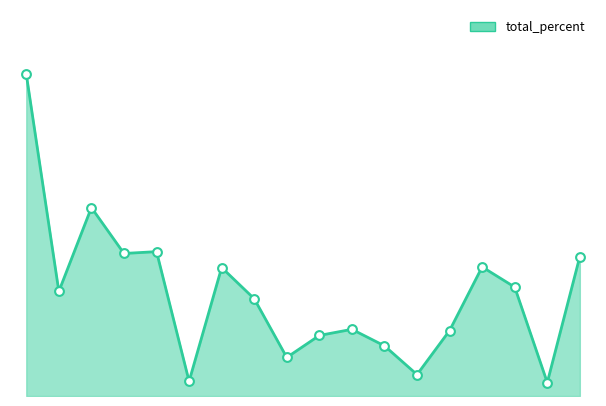

How many lines are shown in the chart?

1